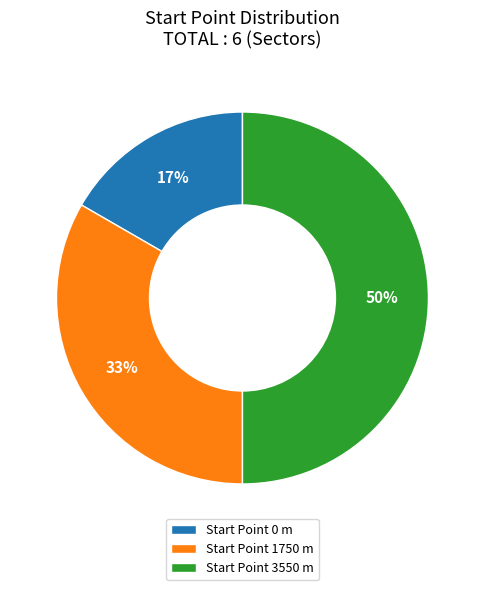

How many slices are in this pie chart?

3